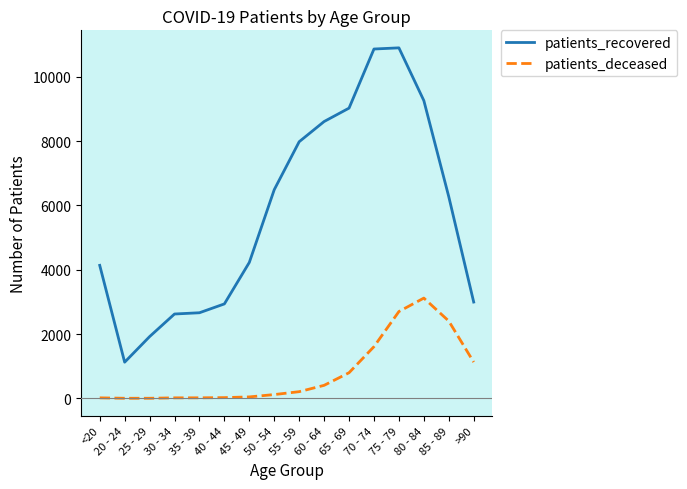

True or false: patients_deceased and patients_recovered cross at least once.

False